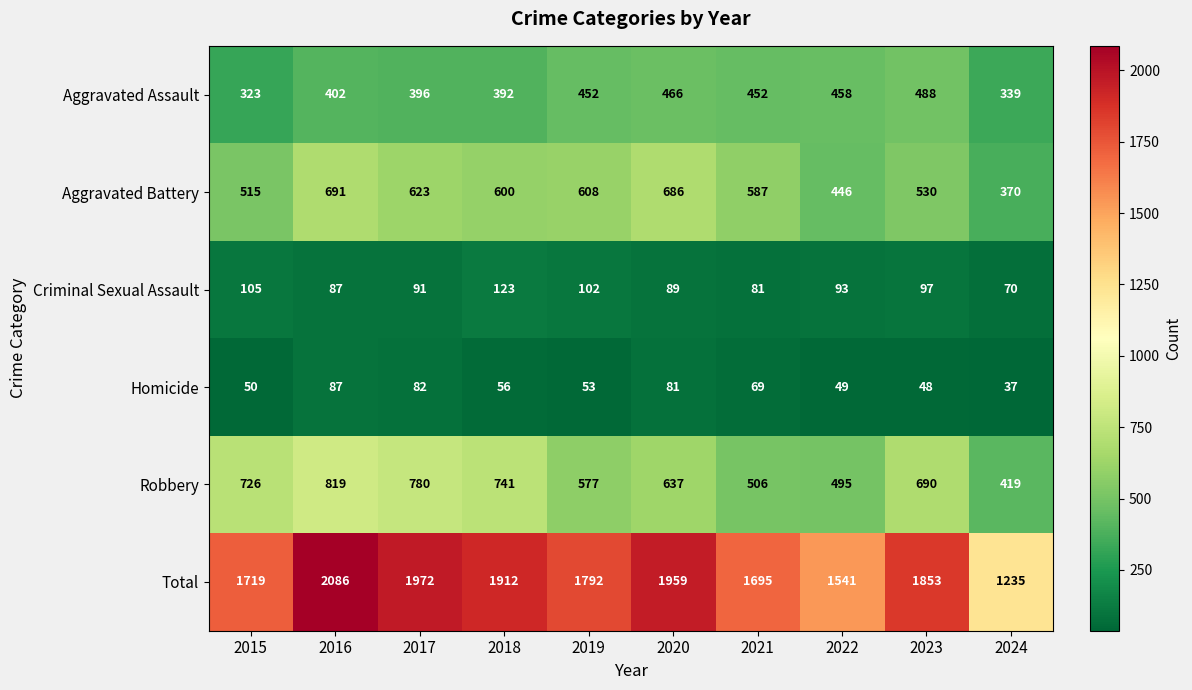

What is the difference between the highest and lowest values at 2021?

1626